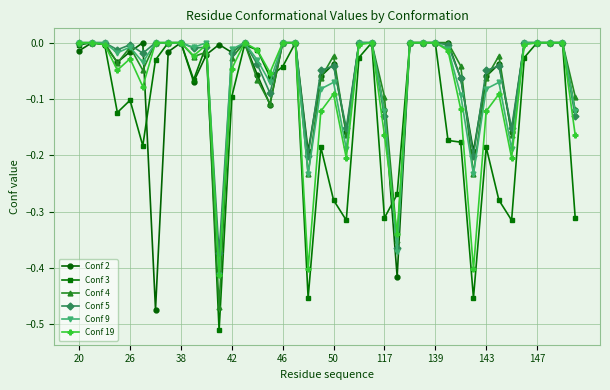

True or false: Conf 5 has more than 2 points higher than both neighbors.

True